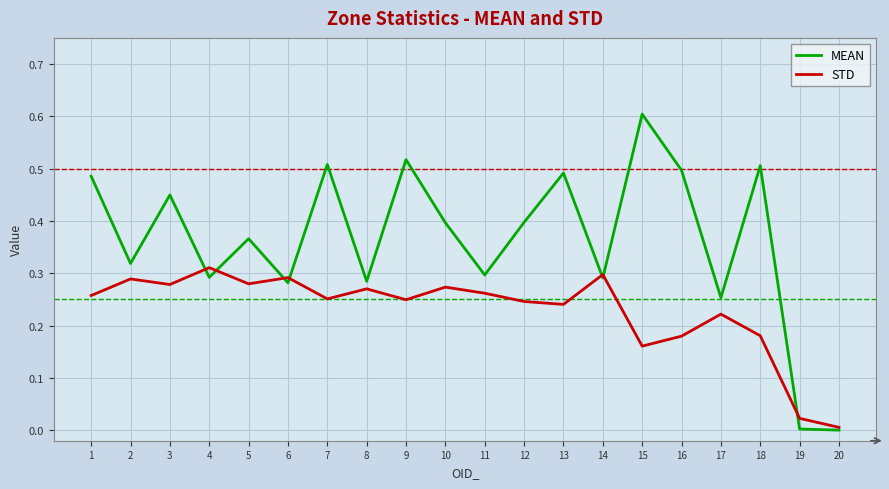

Which series has the largest total across all categories?

MEAN